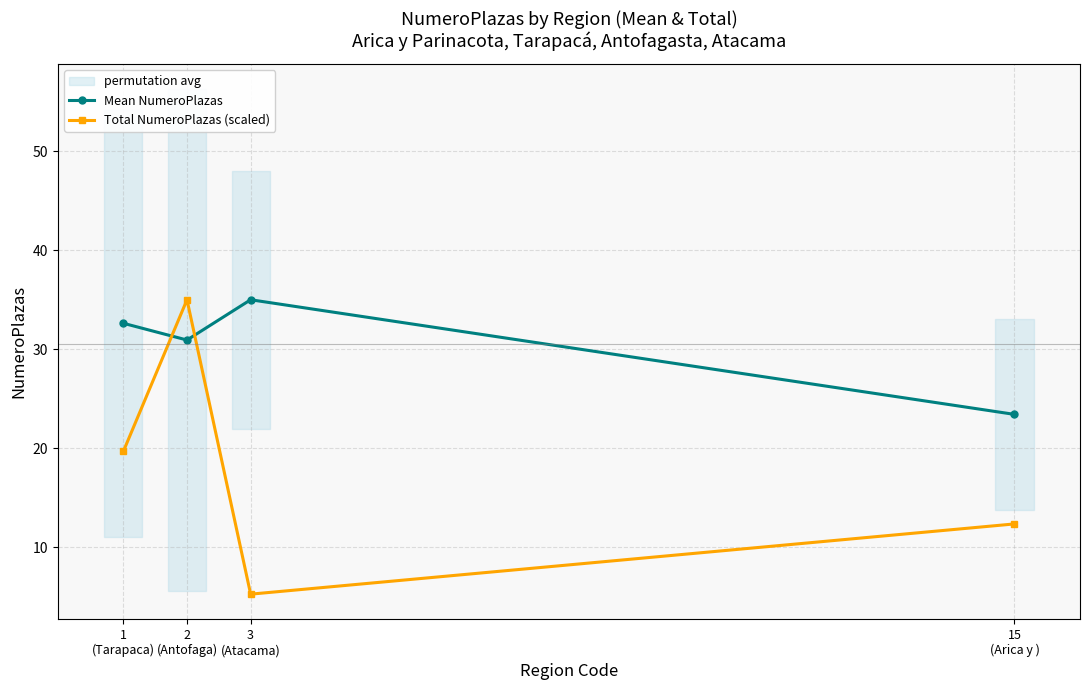

Reading left to right, what are all the values shown in this chart?

Mean NumeroPlazas: 1
(Tarapaca)=32.6	2
(Antofaga)=30.9	3
(Atacama)=35.0	15
(Arica y )=23.4
Total NumeroPlazas (scaled): 1
(Tarapaca)=19.7	2
(Antofaga)=35.0	3
(Atacama)=5.3	15
(Arica y )=12.4